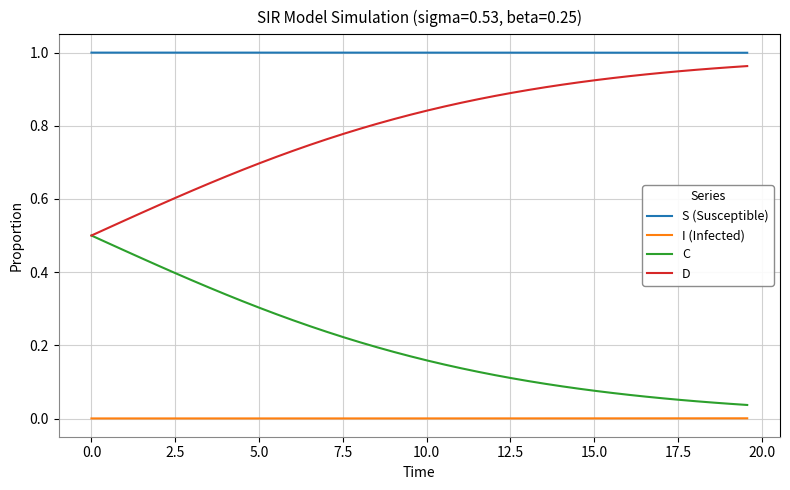

True or false: S (Susceptible) and D intersect in this chart.

False